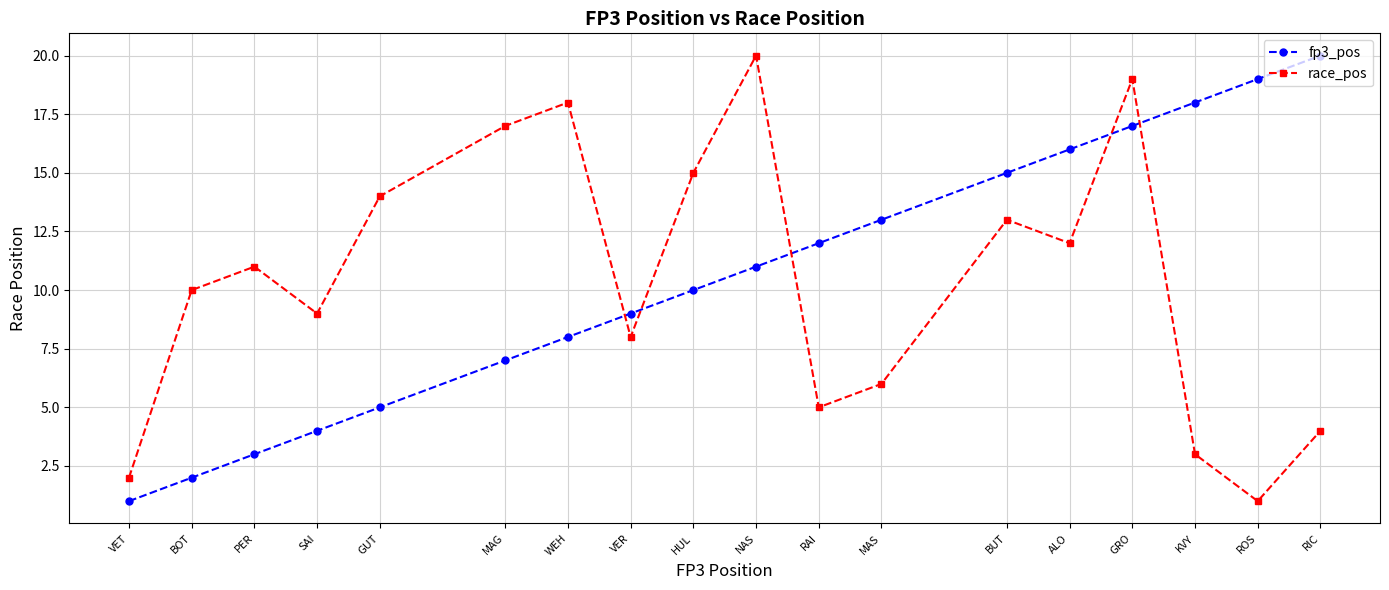

How many values in the race_pos series are below 11?

9